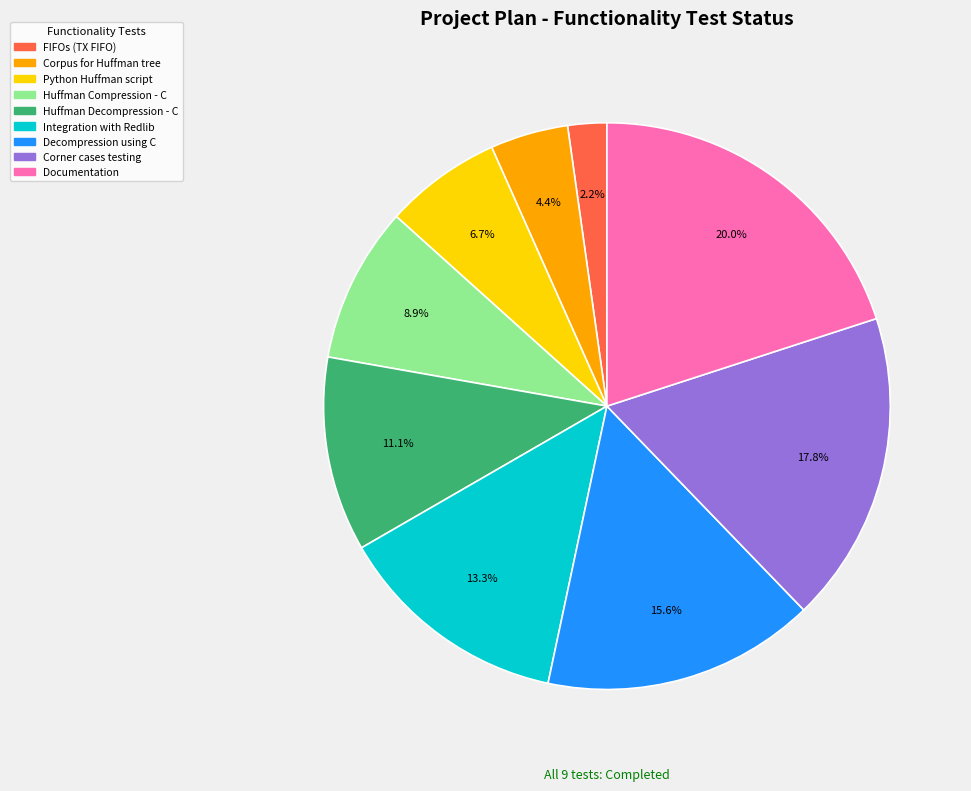

To the nearest percent, what is the difference between the largest and smallest slice percentages?

18%